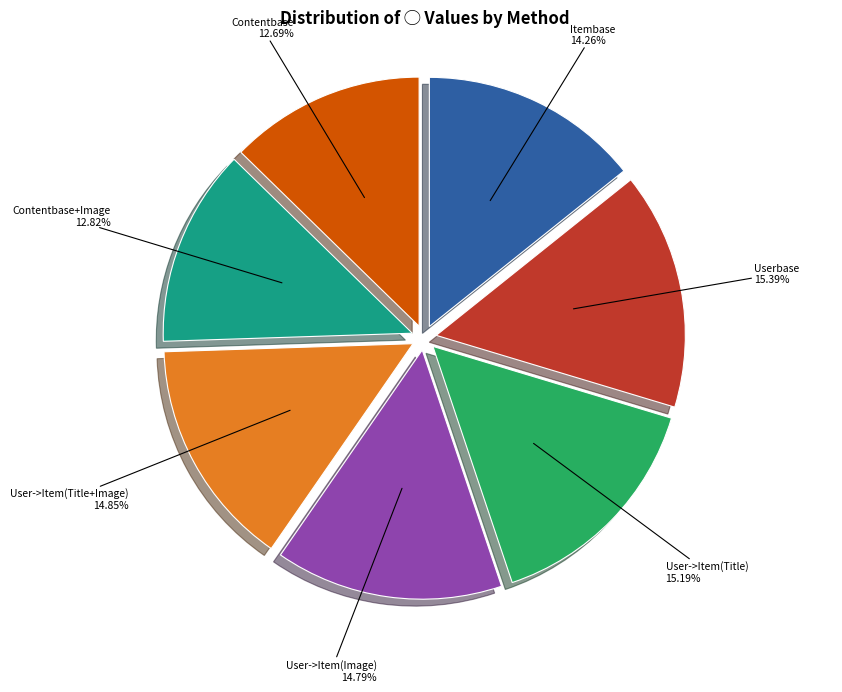

Does any single category account for the majority?

No